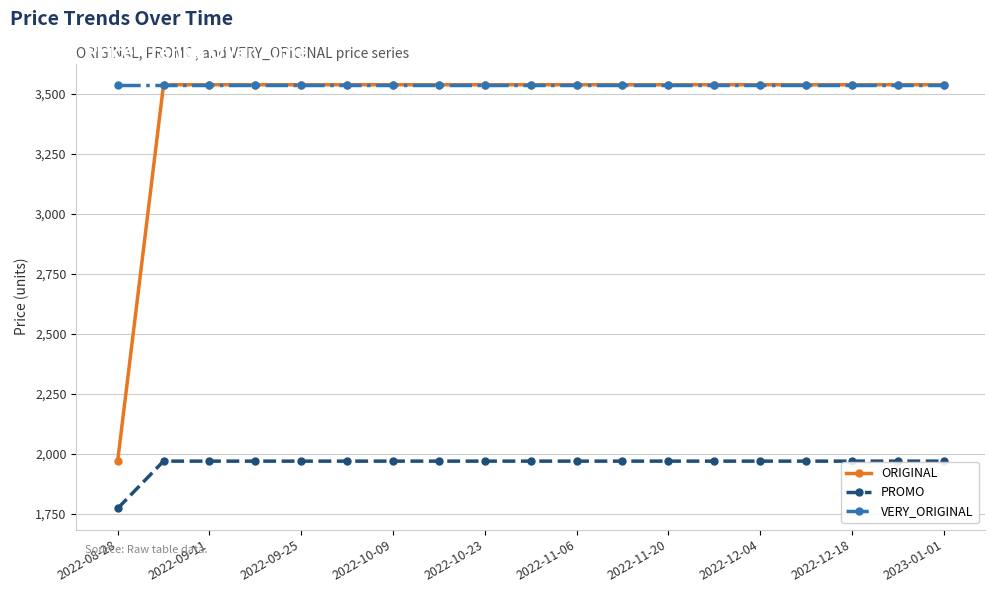

Which series has the largest total across all categories?

VERY_ORIGINAL